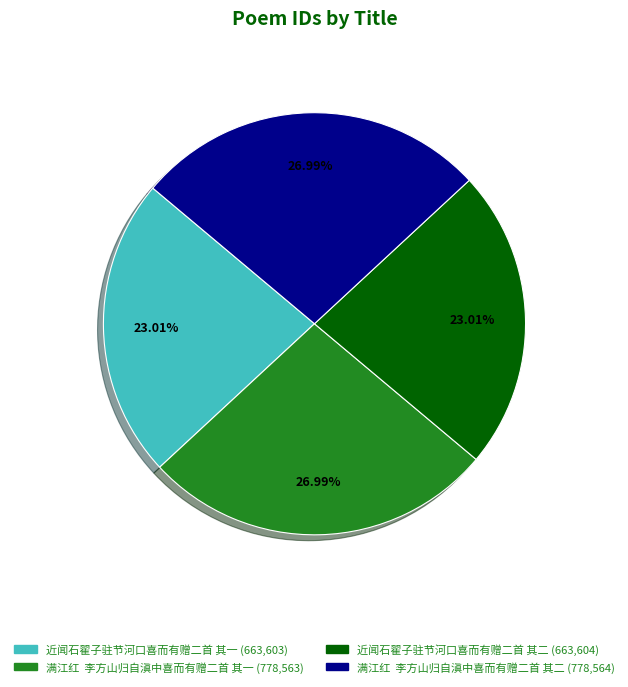

What percentage is the 近闻石翟子驻节河口喜而有赠二首 其一 slice, to the nearest percent?

23%